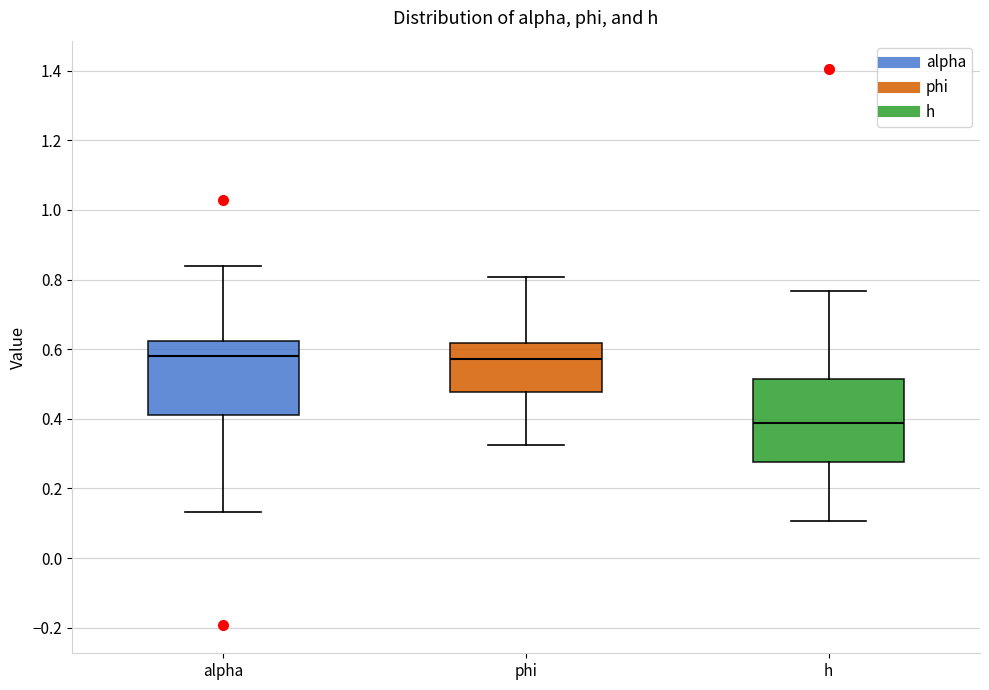

Which box is the tallest, from its lower edge to its upper edge?

h